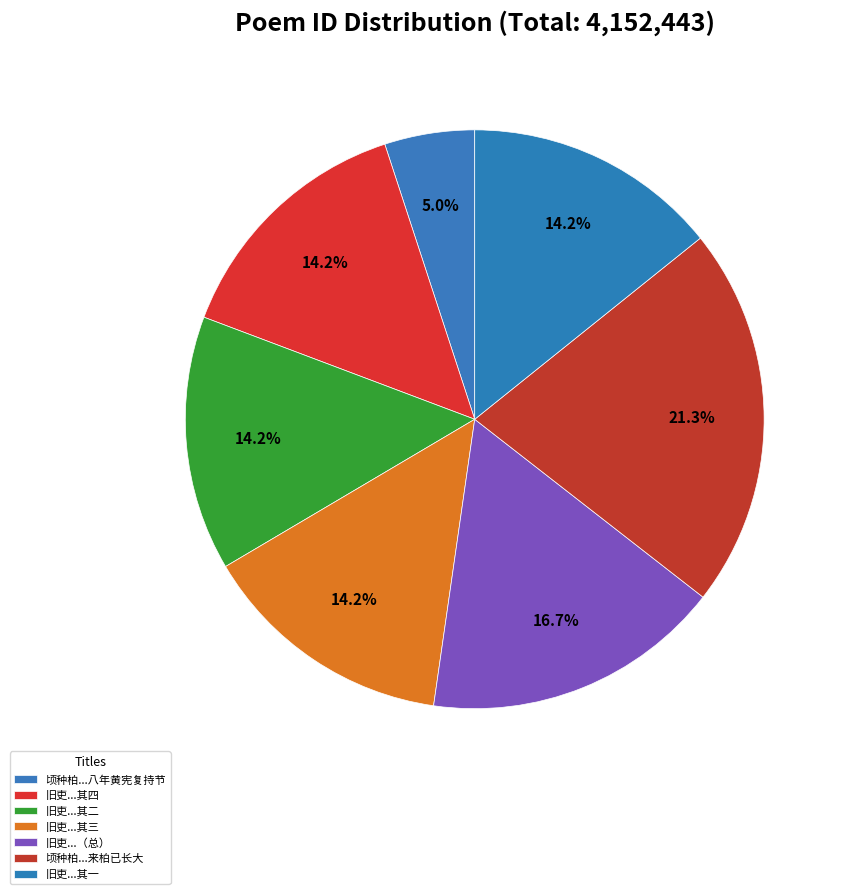

How many segments does this pie chart have?

7